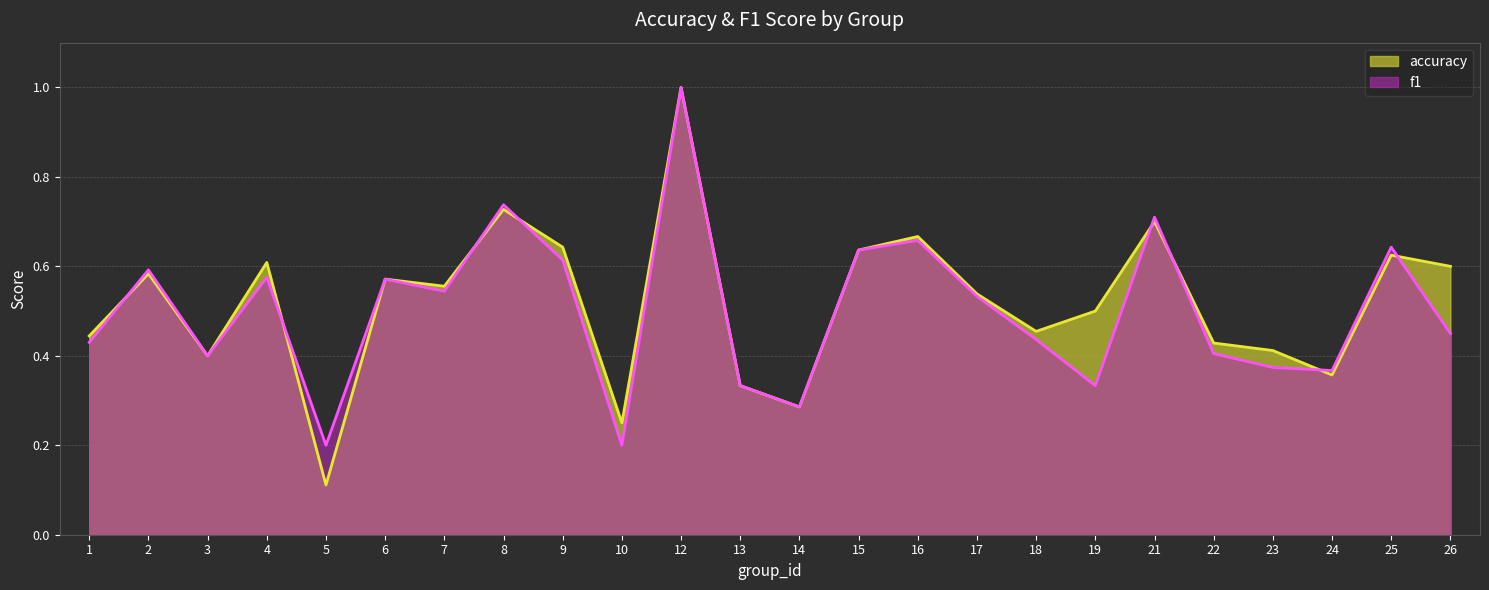

Read the f1 value at 4.

0.6